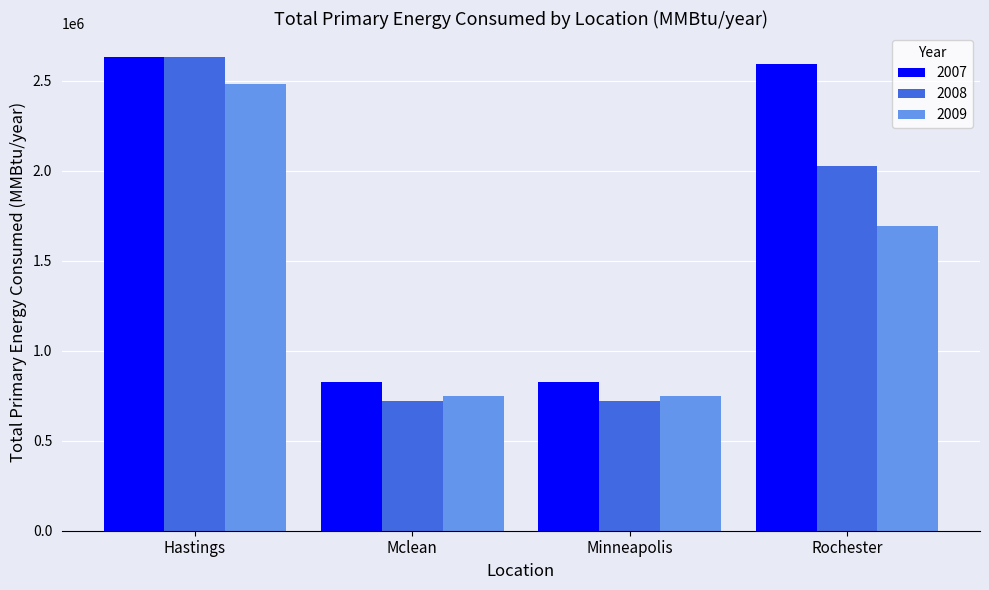

List the series in order of their overall mean, highest first.

2007, 2008, 2009